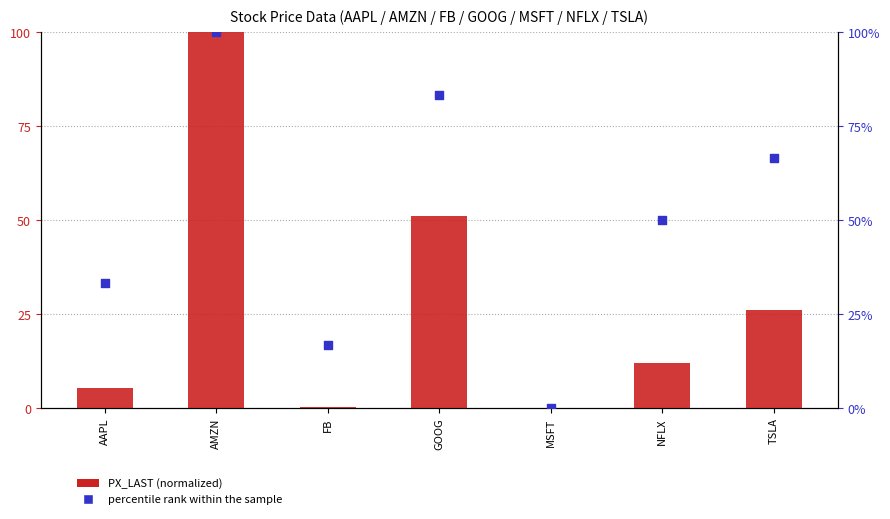

Which series contains the lowest Y value?

PX_LAST (normalized)